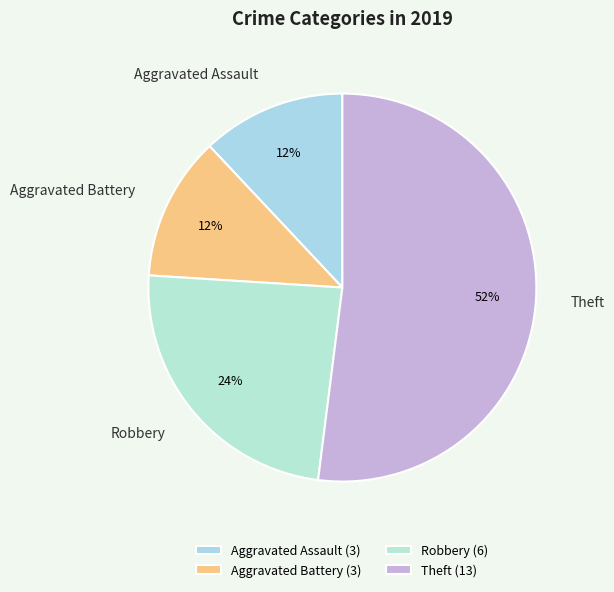

How many slices are in this pie chart?

4